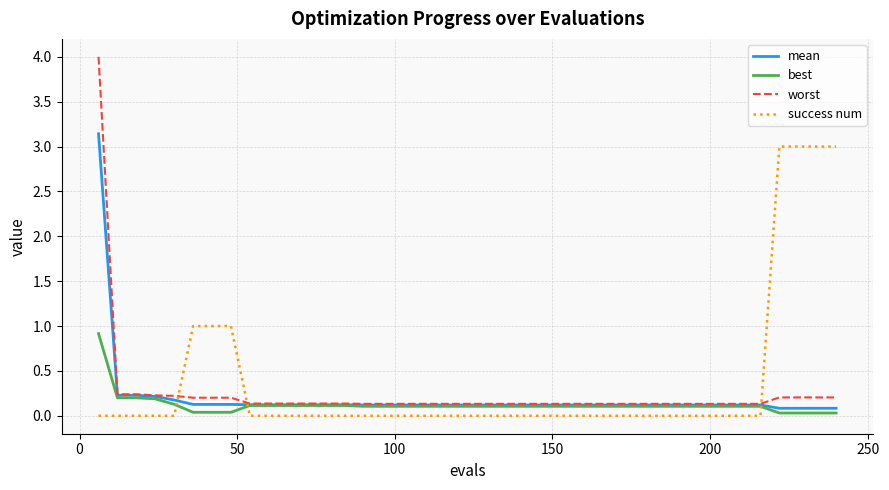

Which series has the widest spread of values?

worst